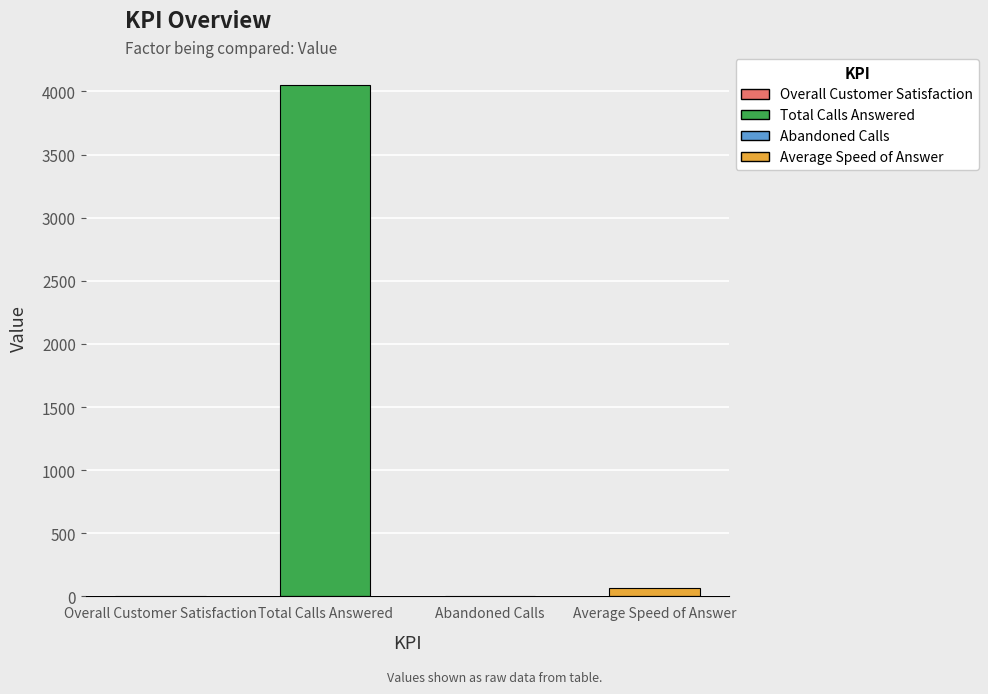

How many values are above zero?

3